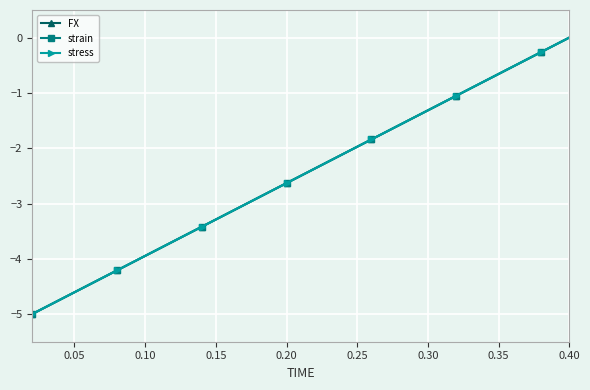

What is the value of the strain point at the 13th from the left?

-1.8